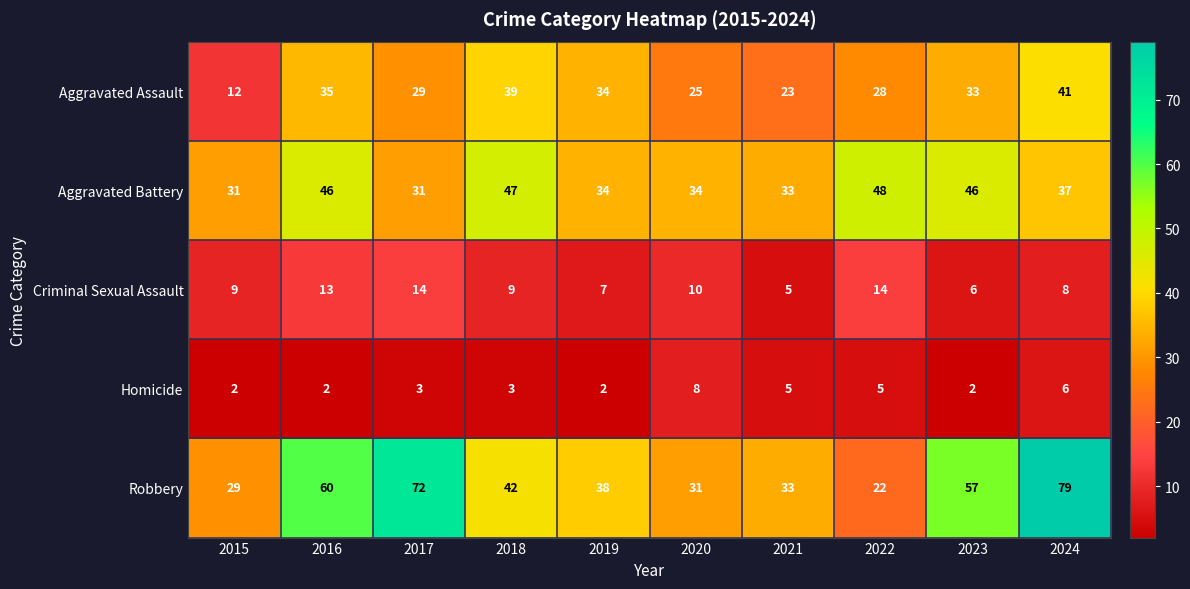

Which series has the widest spread of values?

Robbery